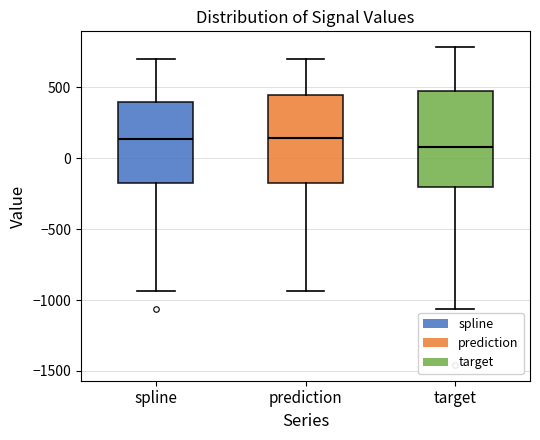

Reading left to right, transcribe this box plot: for each box, give where its median line is, the range the box spans, and where its two whiskers end, as read against the y-axis. The values are not printed on the chart, so give them approximately, as read against the axis.

spline: median 150, box -200 to 400, whiskers -950 to 700
prediction: median 150, box -200 to 450, whiskers -950 to 700
target: median 100, box -200 to 500, whiskers -1050 to 800